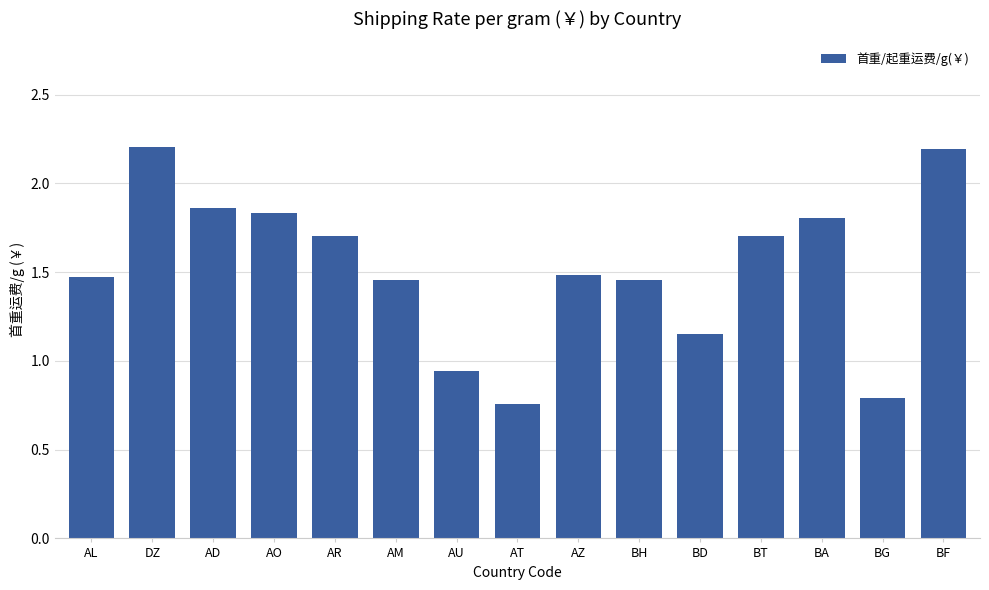

What position from the left is BG?

14